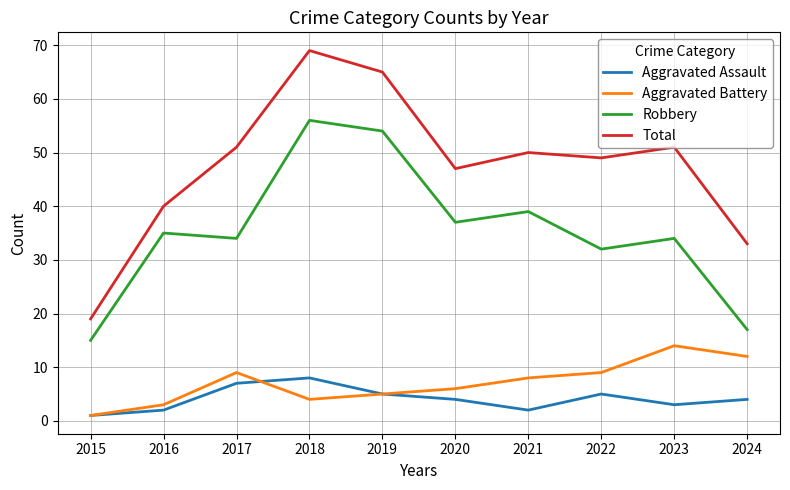

Reading right to left, transcribe all the data shown in this chart.

Aggravated Assault: 4	3	5	2	4	5	8	7	2	1
Aggravated Battery: 12	14	9	8	6	5	4	9	3	1
Robbery: 17	34	32	39	37	54	56	34	35	15
Total: 33	51	49	50	47	65	69	51	40	19